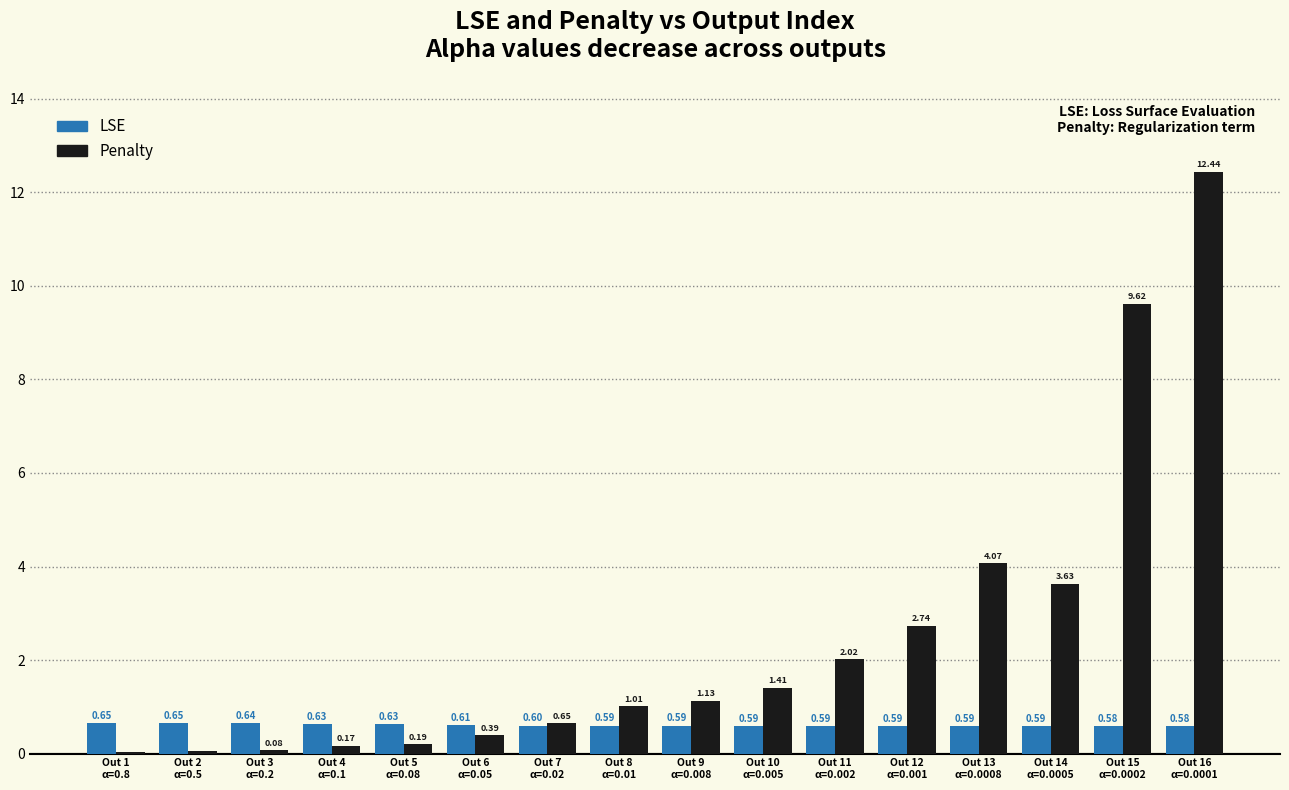

Which category has the highest value across all series?

Out 16
α=0.0001